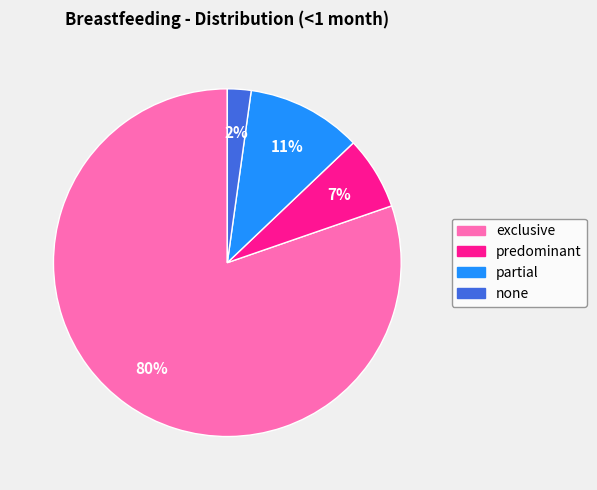

True or false: predominant accounts for 7% of the total.

True